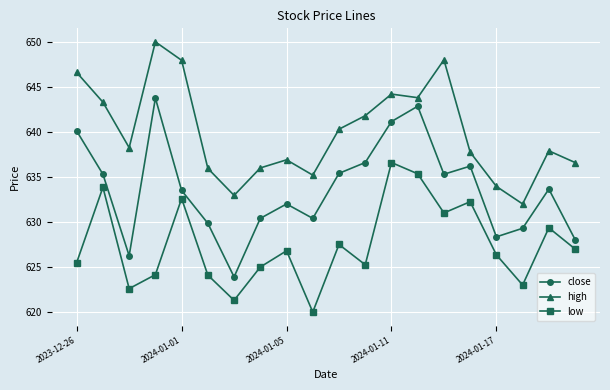

True or false: close and low cross at least once.

False